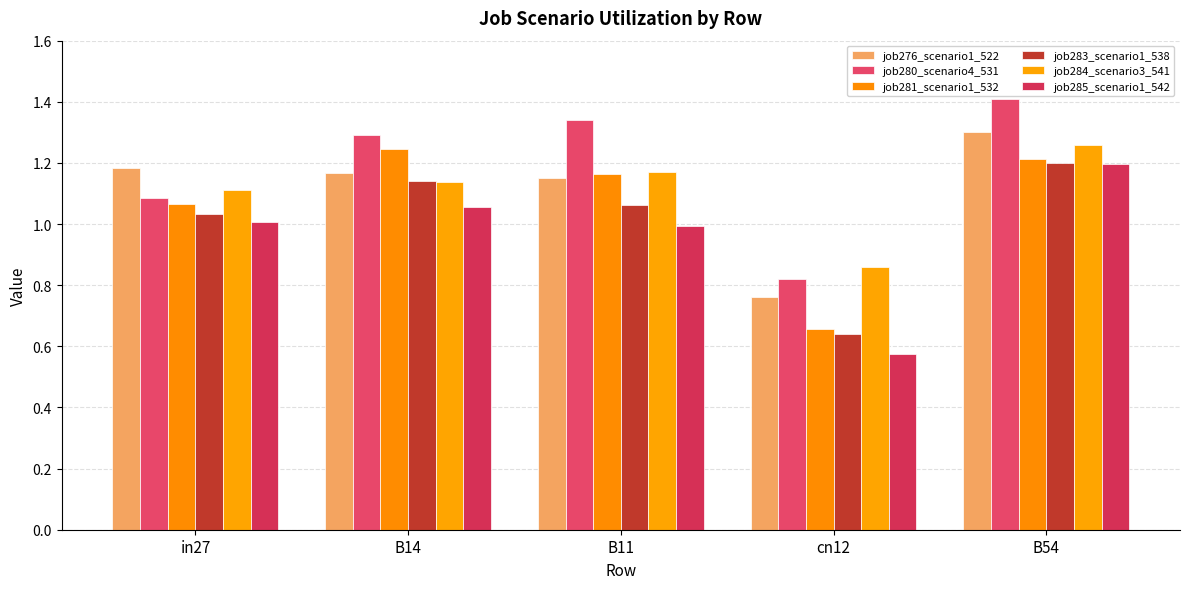

At which label does job283_scenario1_538 first exceed 1?

in27